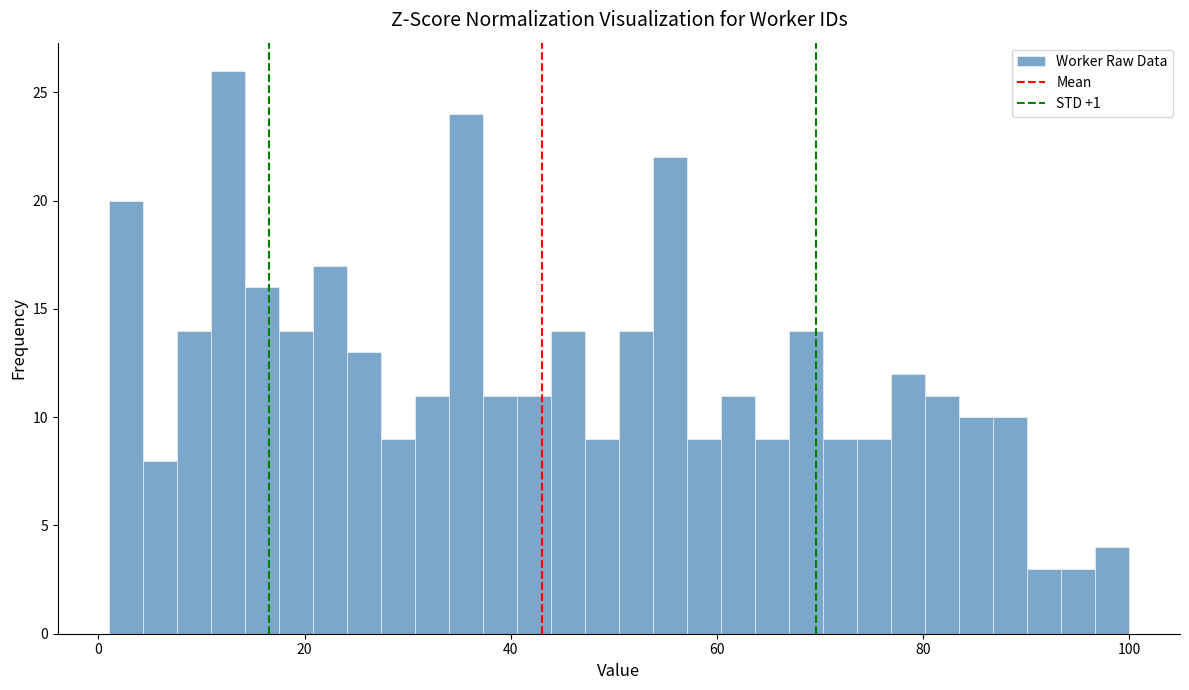

Around what value on the x-axis is the tallest bar? Give the approximate position of its centre, as read against the axis.

12